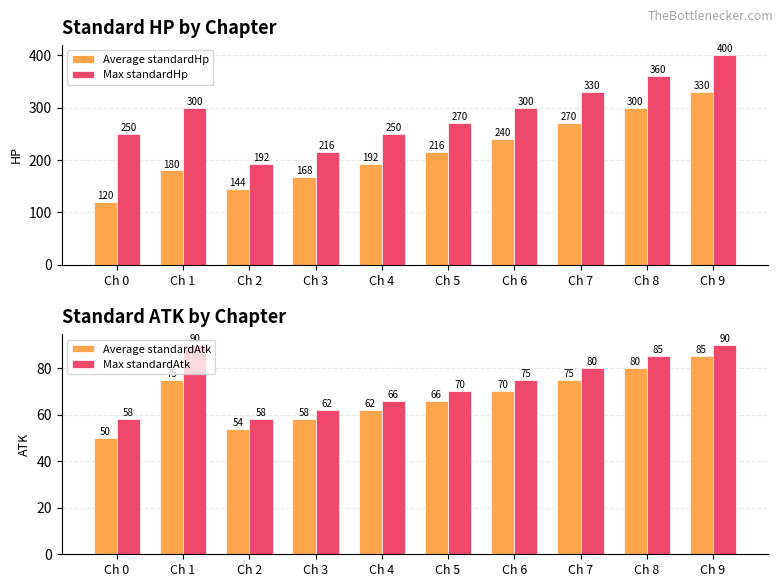

List the series in order of their peak value, highest first.

Max standardHp, Average standardHp, Max standardAtk, Average standardAtk